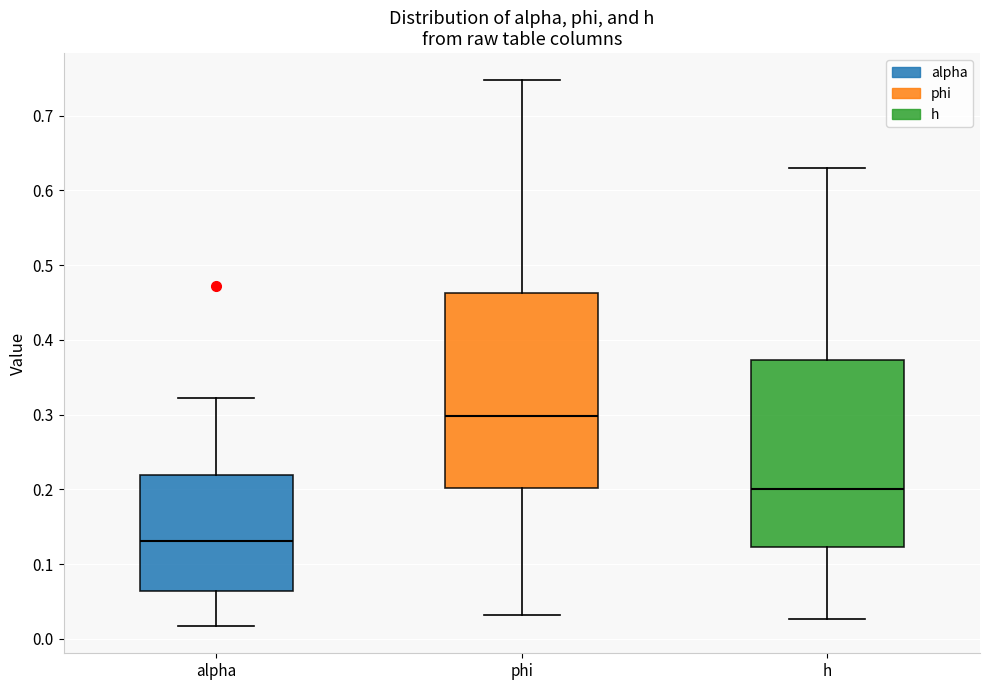

Where does the upper whisker of the box for h end on the y-axis? The values are not printed on the chart, so give them approximately, as read against the axis.

0.63